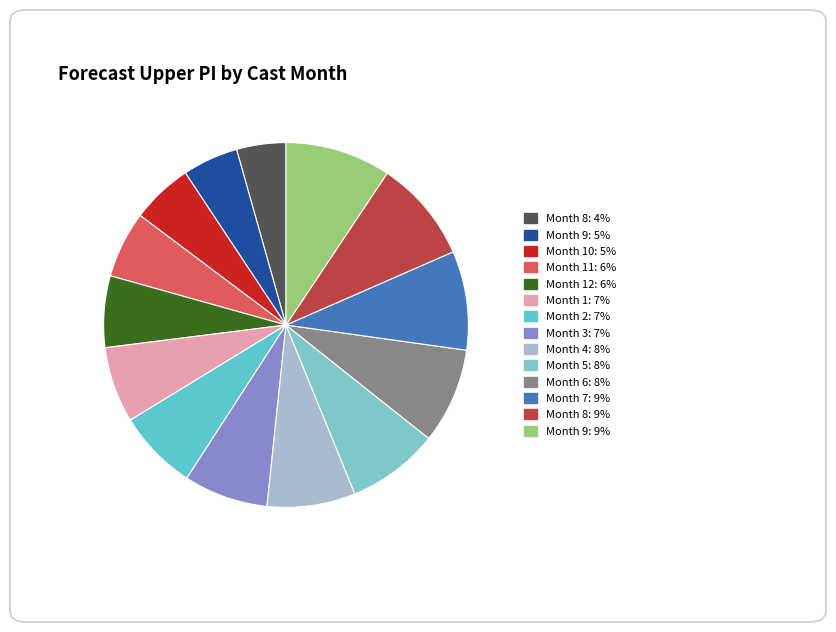

Which slice is the smallest?

8